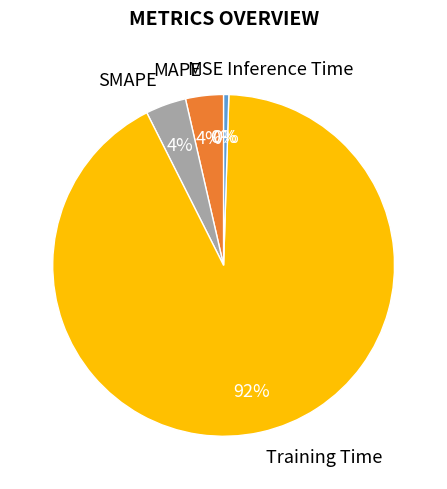

To the nearest percent, what portion does MAPE represent?

4%